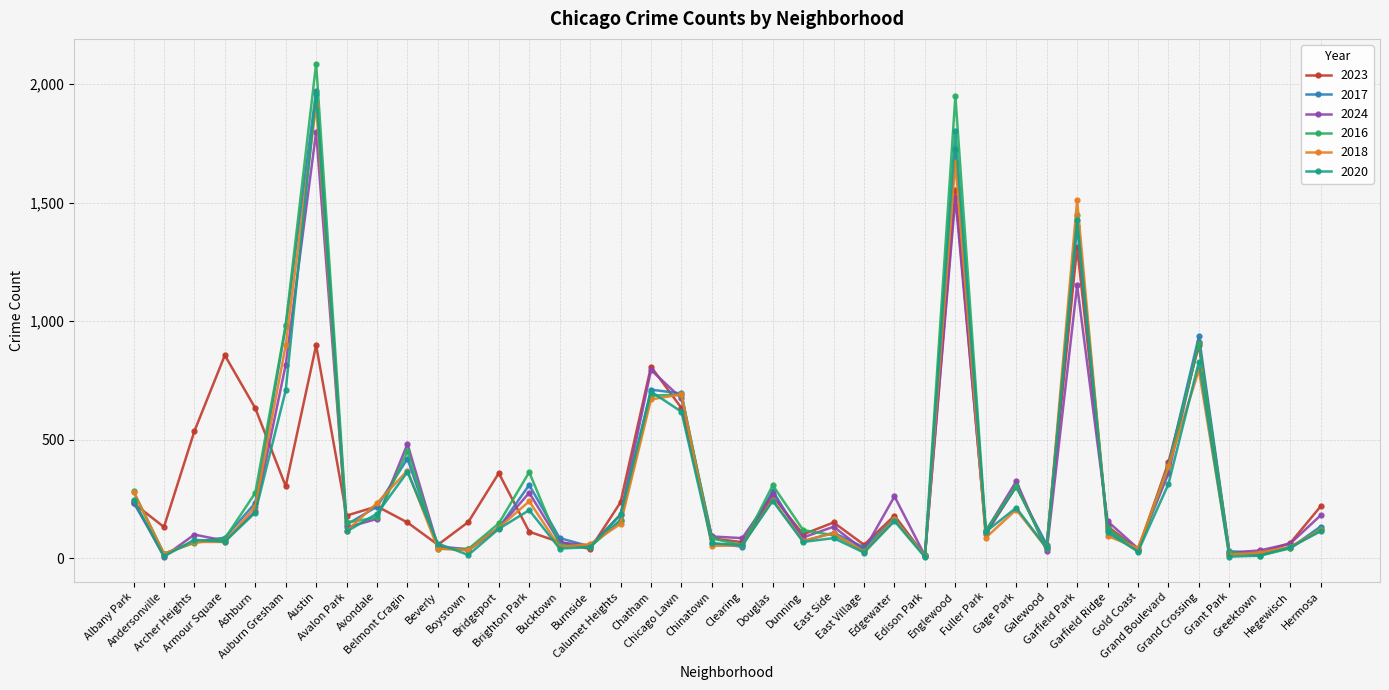

What is the maximum value for 2016?

2086